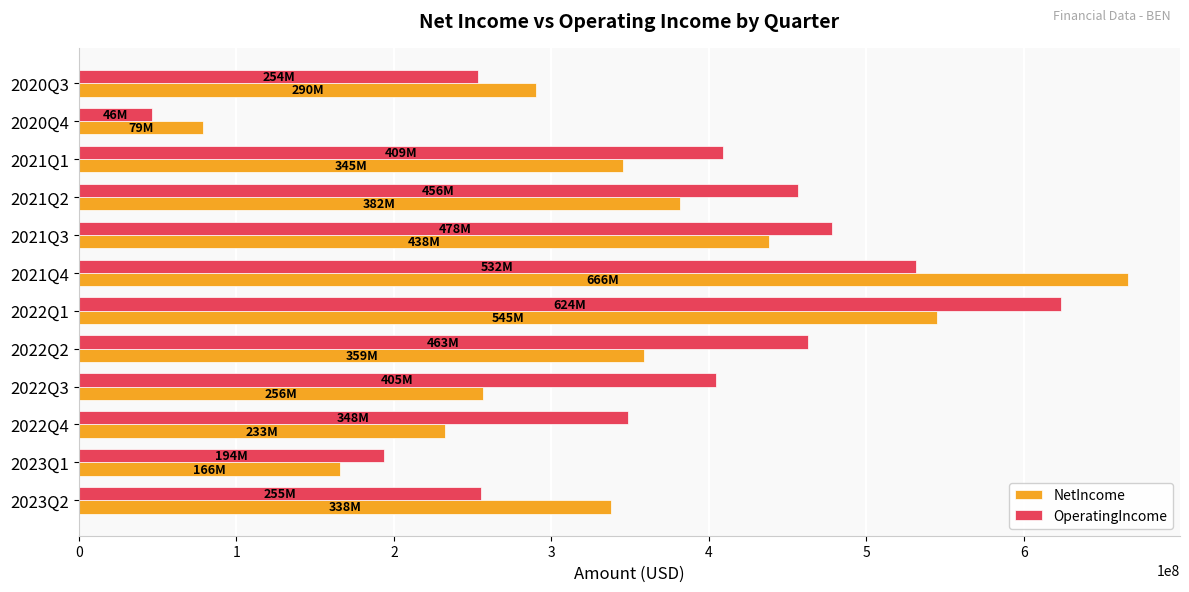

Rank the series by their average value, from highest to lowest.

OperatingIncome, NetIncome